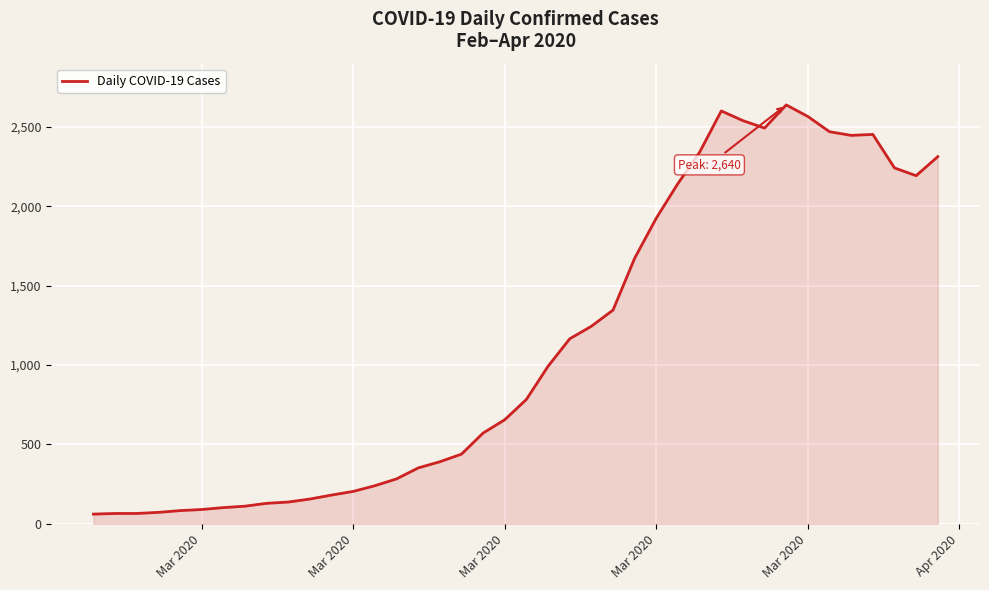

What is the difference between the maximum and minimum values?

2579